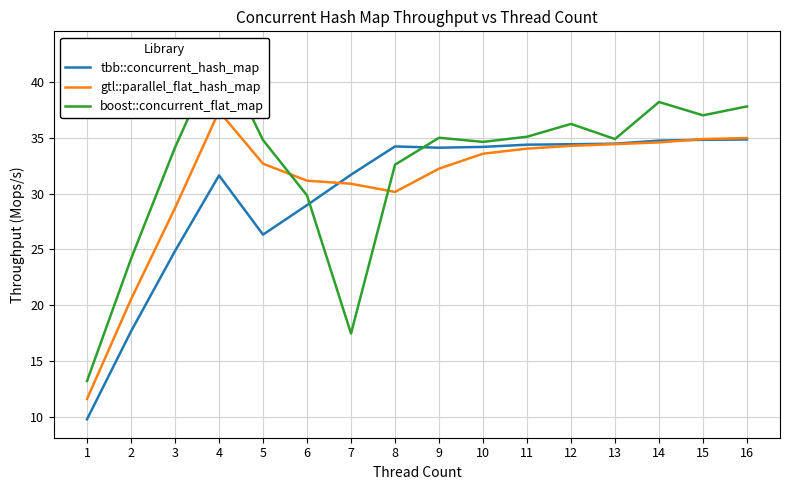

Where is boost::concurrent_flat_map nearest to the value 28?

6